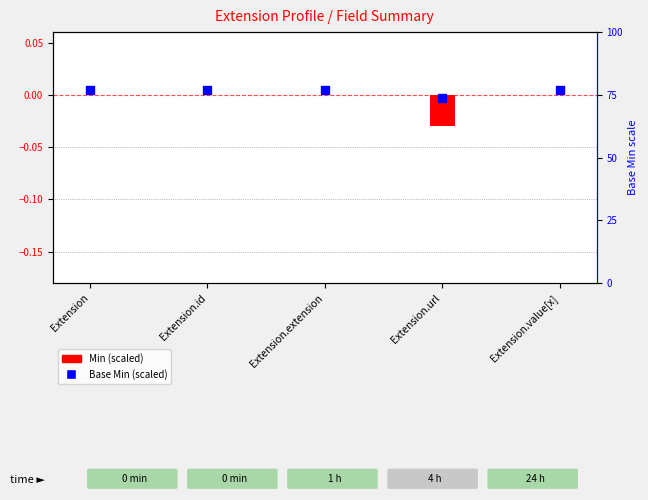

Is the value of Base Min at Extension.extension greater than the value of Min at Extension?

Yes